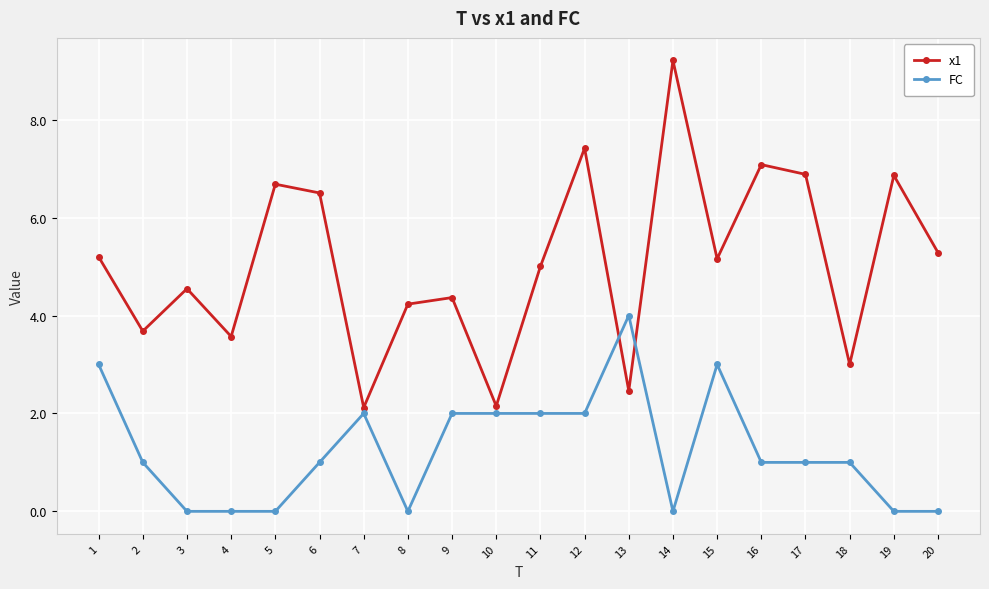

At which label does FC first exceed 1?

1